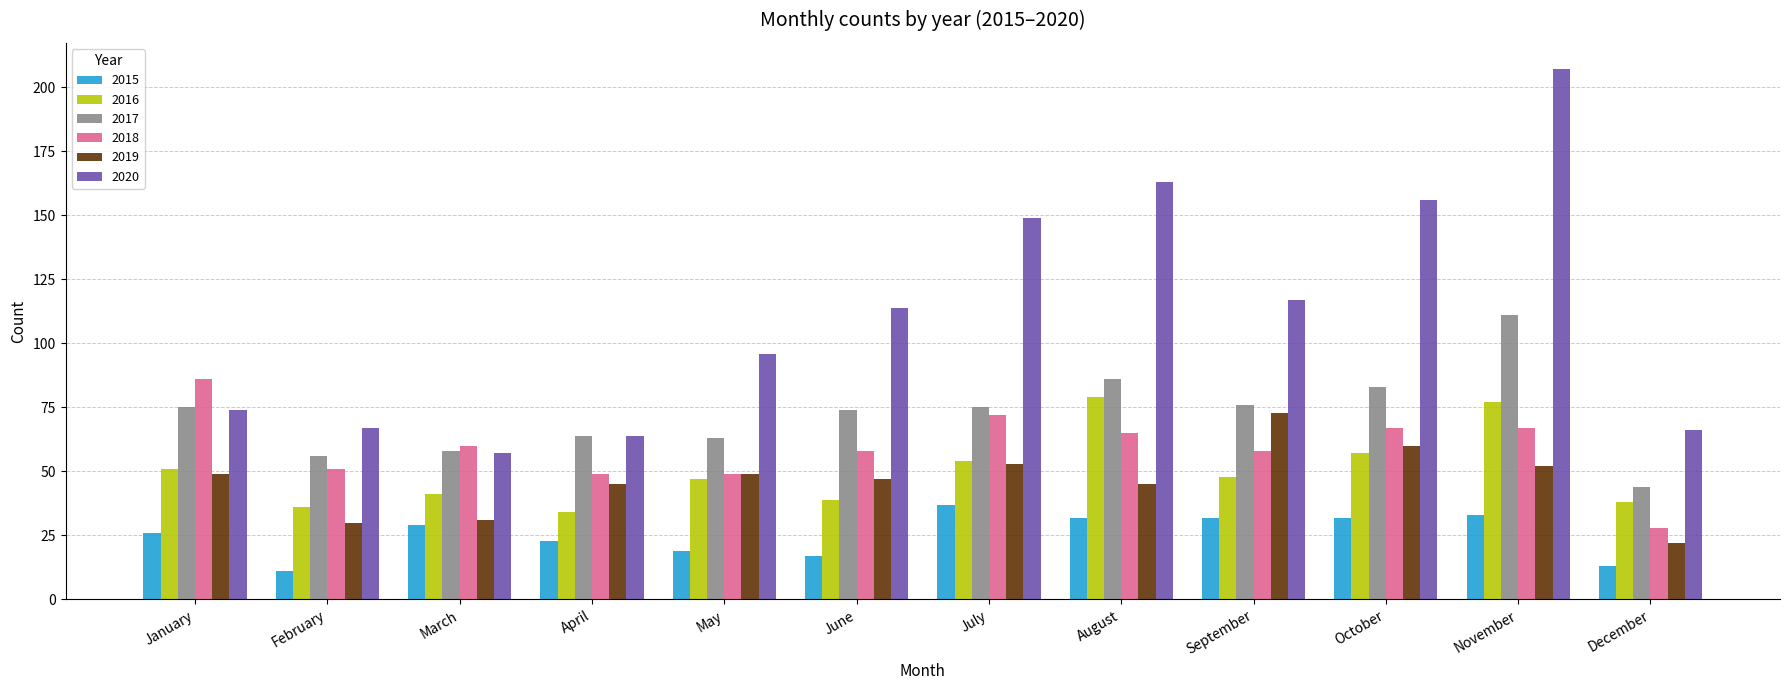

What is the greatest value displayed?

207